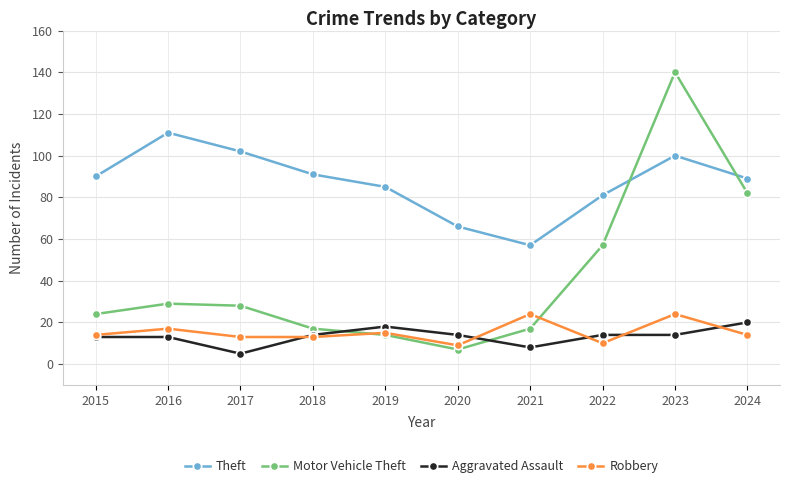

What is the minimum value shown in the chart?

5